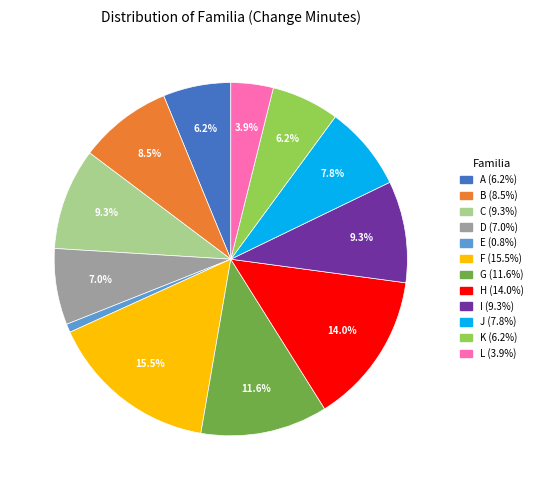

Is there a majority slice in this chart?

No